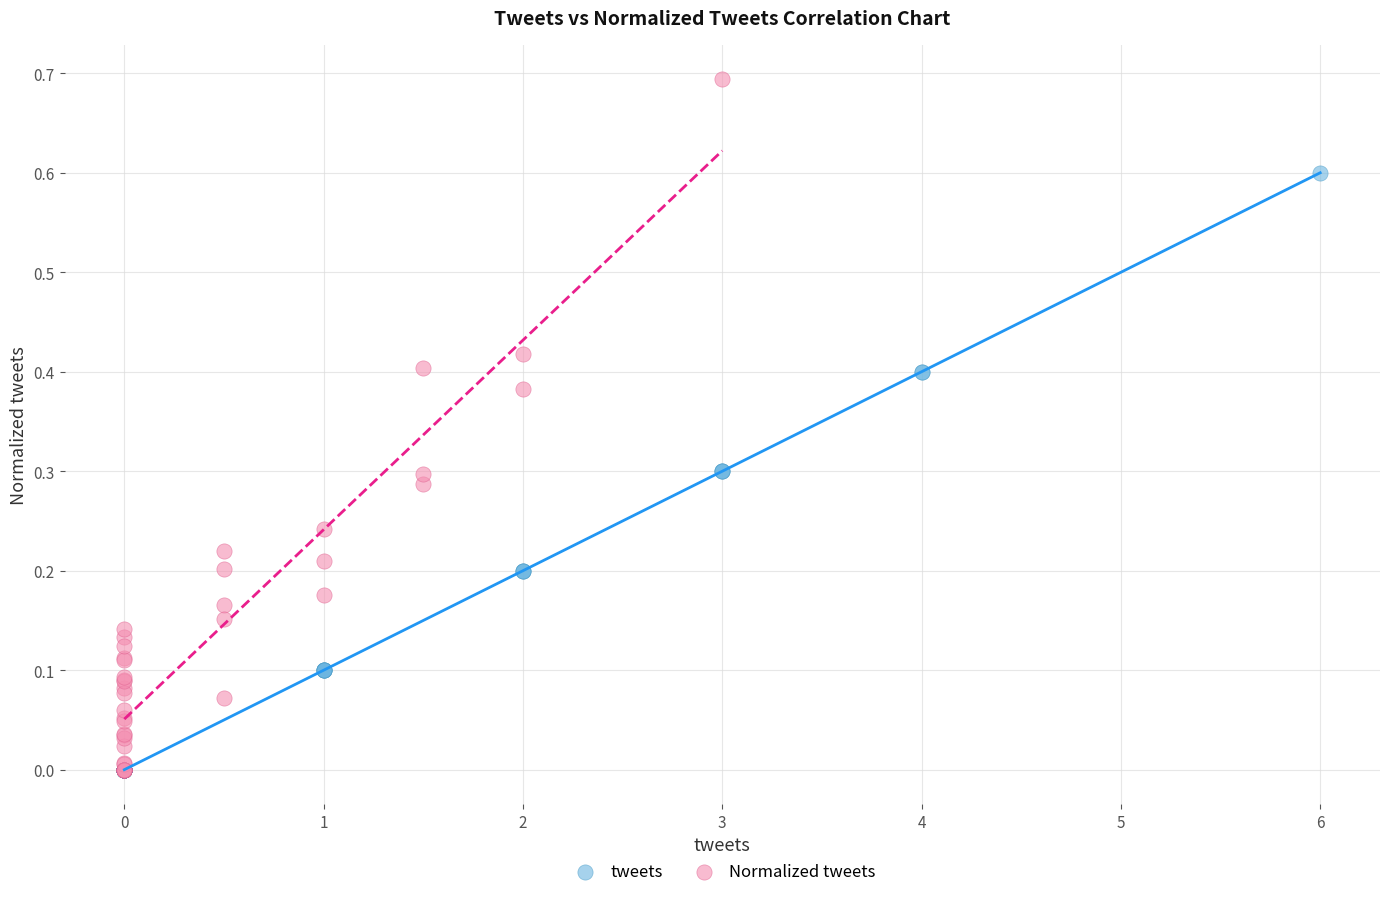

Which series has the largest Y range (max minus min)?

Normalized tweets